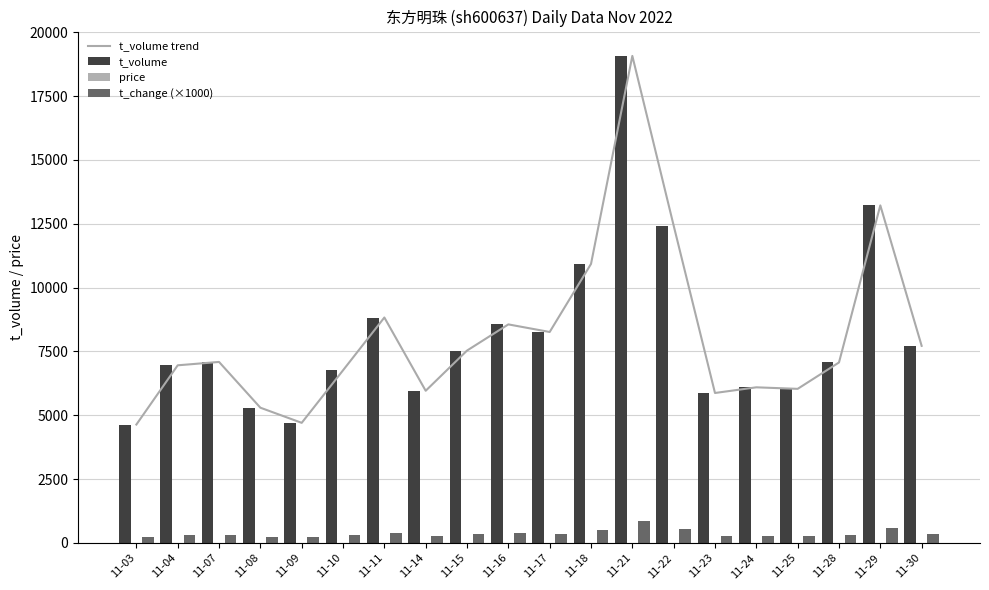

What is the greatest value displayed?

19073.0